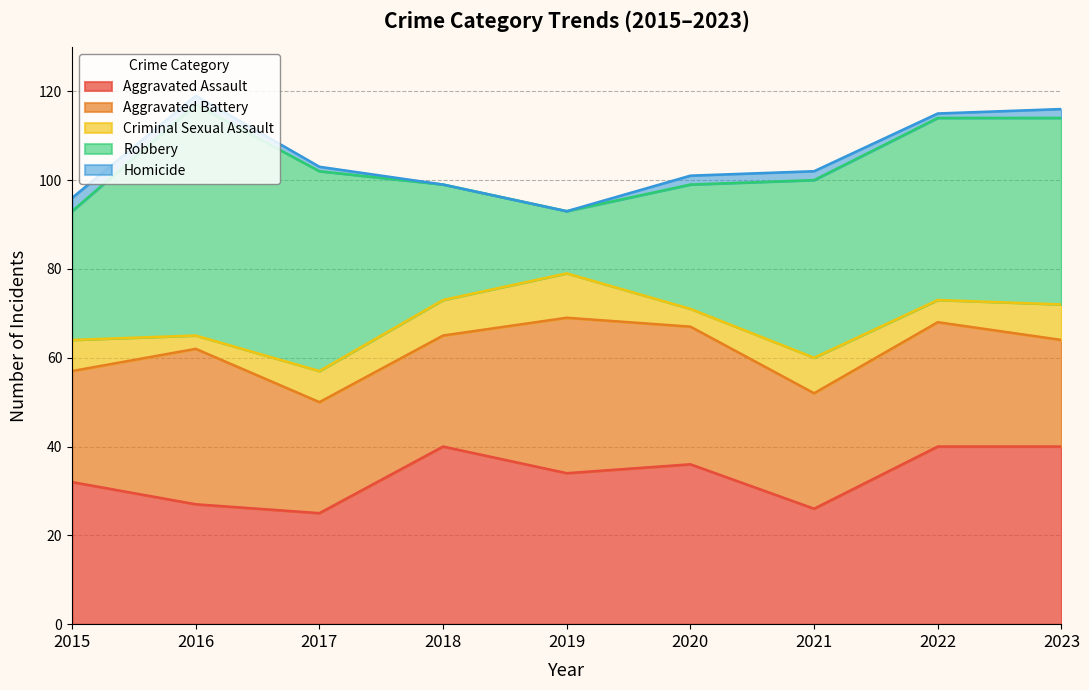

Rank the series by their maximum value, from lowest to highest.

Homicide, Criminal Sexual Assault, Aggravated Battery, Aggravated Assault, Robbery